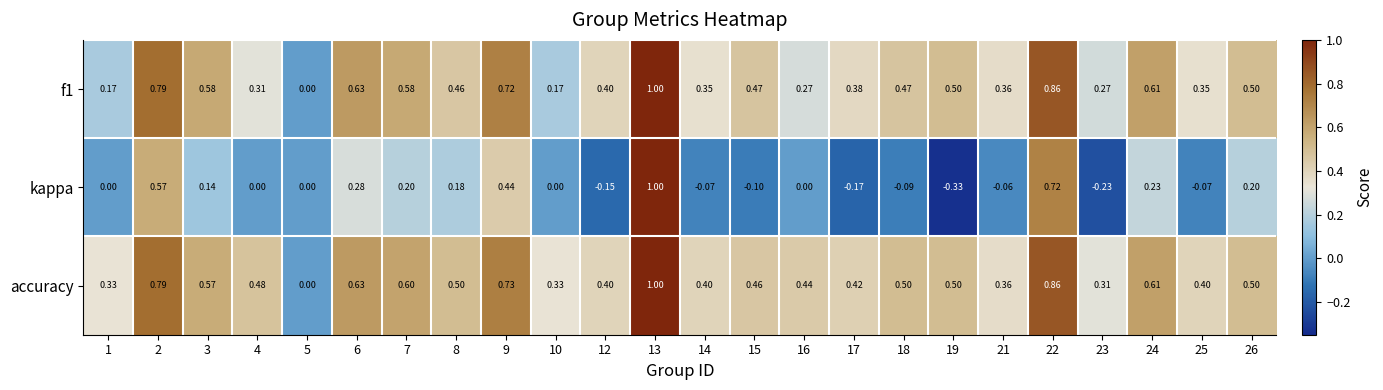

Between 15 and 19, which series saw the biggest shift?

kappa